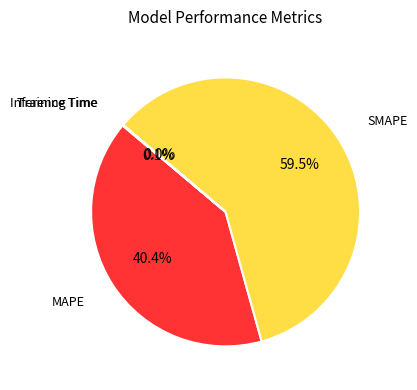

What portion of the pie excludes SMAPE?

40.5%